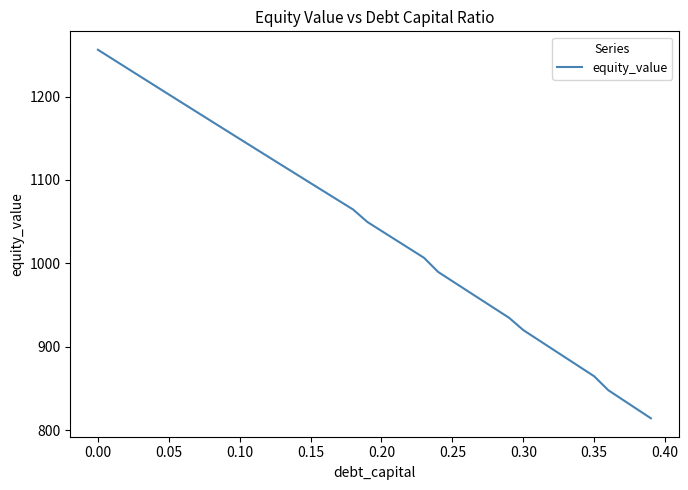

What is the difference between the maximum and minimum values?

441.6